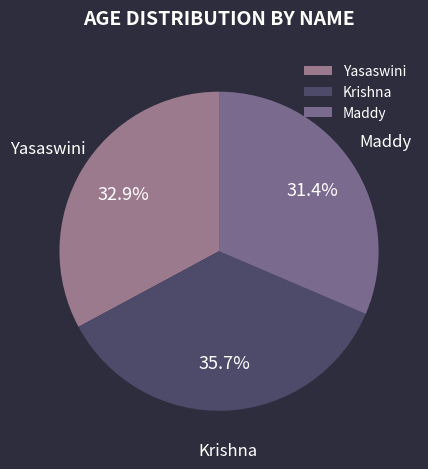

Approximately how many times larger is the value at Yasaswini compared to Krishna?

0.9